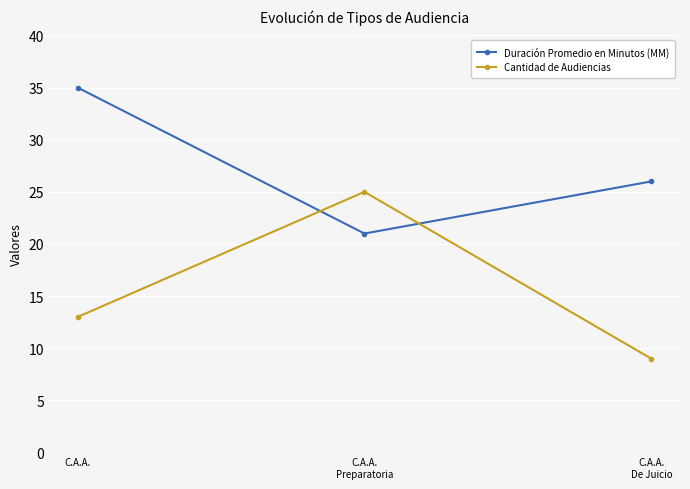

What is the maximum value for Duración Promedio en Minutos (MM)?

35